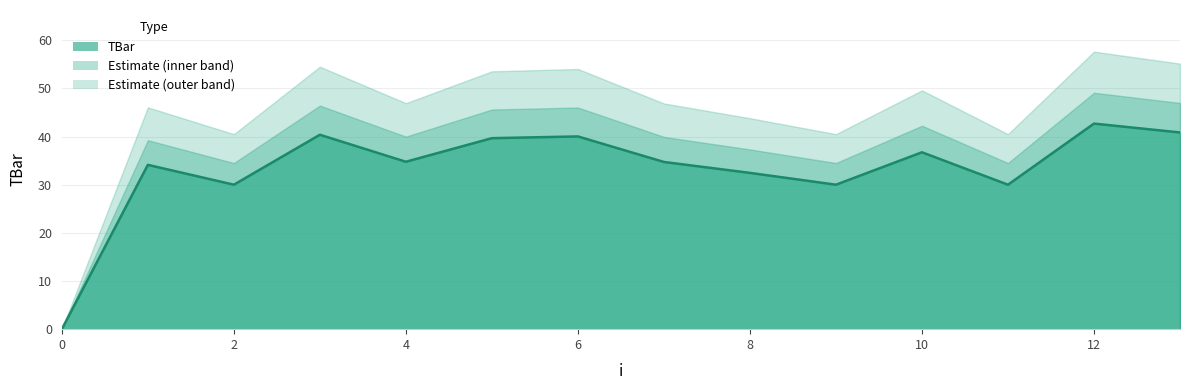

What is the average value?

33.3